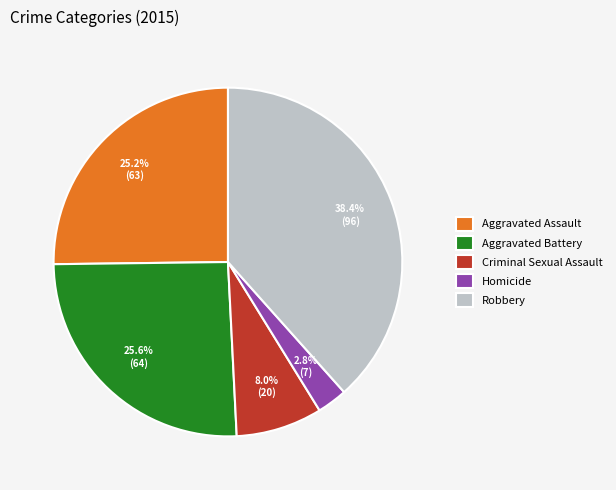

Does any single category account for the majority?

No